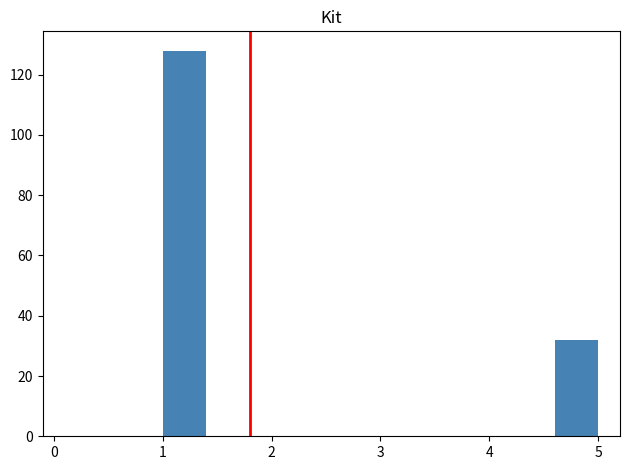

Reading left to right, transcribe this chart: for each bar, give the range it covers on the x-axis and its height. The values are not printed on the chart, so give them approximately, as read against the axis.

1.0 to 1.4: 128
1.4 to 1.8: 0
1.8 to 2.2: 0
2.2 to 2.6: 0
2.6 to 3.0: 0
3.0 to 3.4: 0
3.4 to 3.8: 0
3.8 to 4.2: 0
4.2 to 4.6: 0
4.6 to 5.0: 32